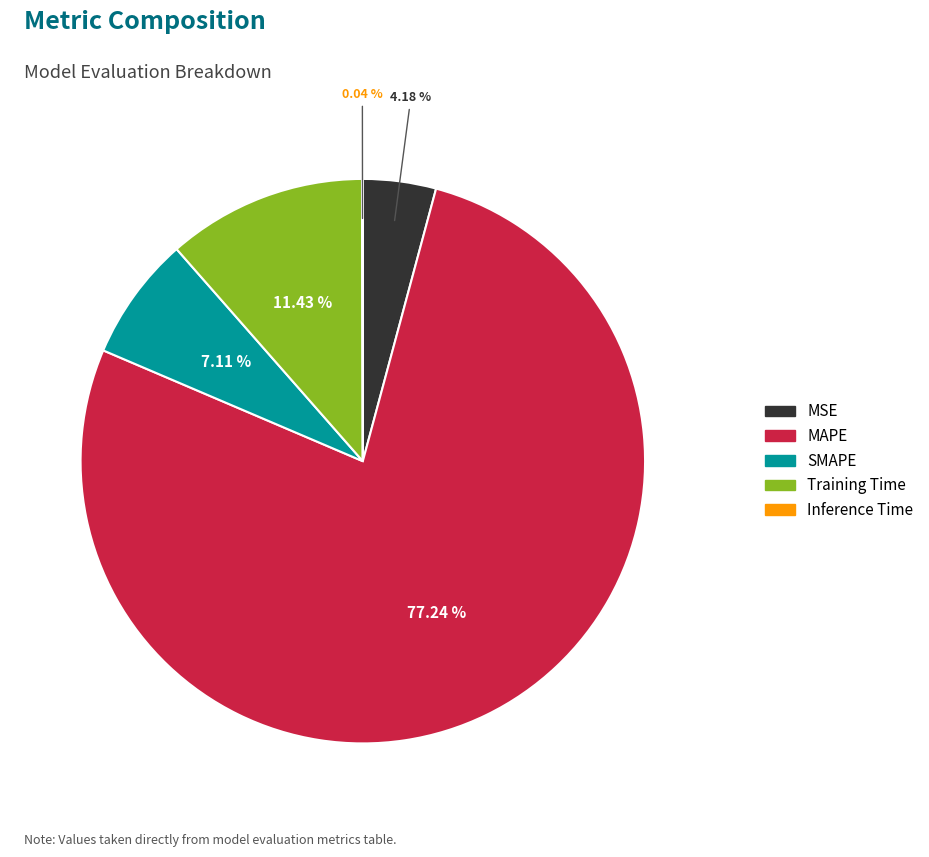

Which category has the biggest portion of the pie?

MAPE